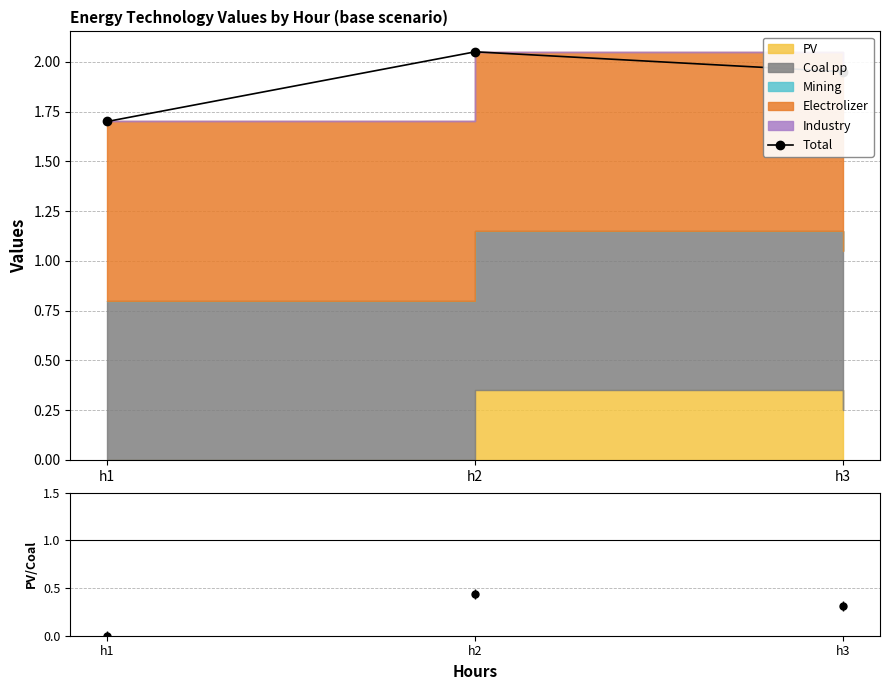

Approximately how many times larger is the value at h3 compared to h1?

1.1